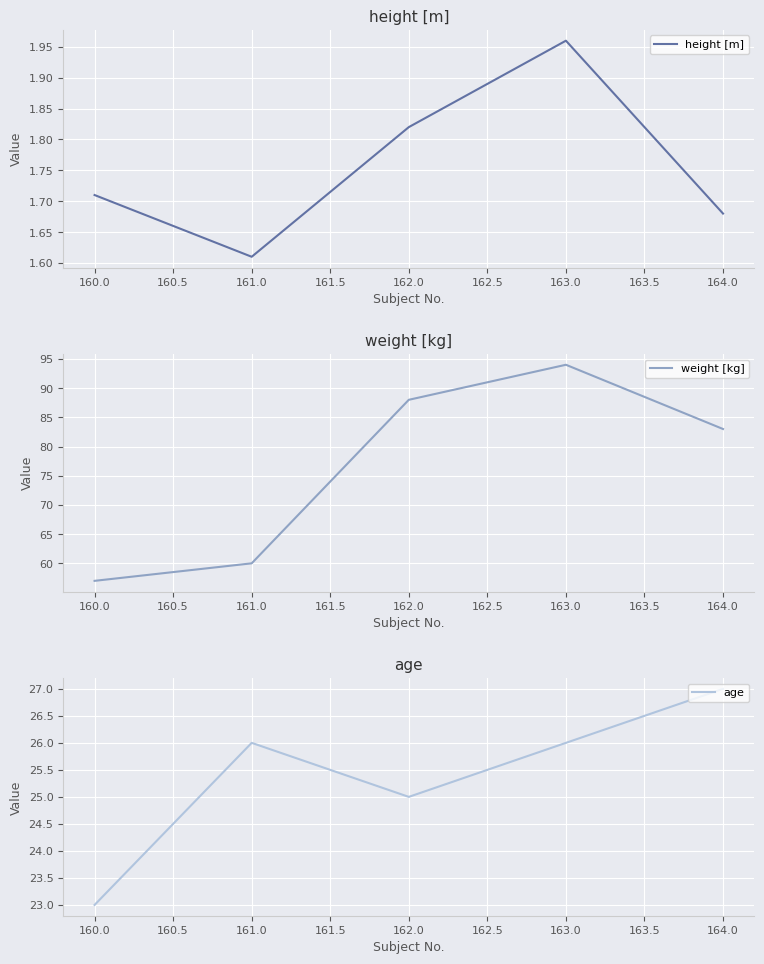

Which series has the widest spread of values?

weight [kg]